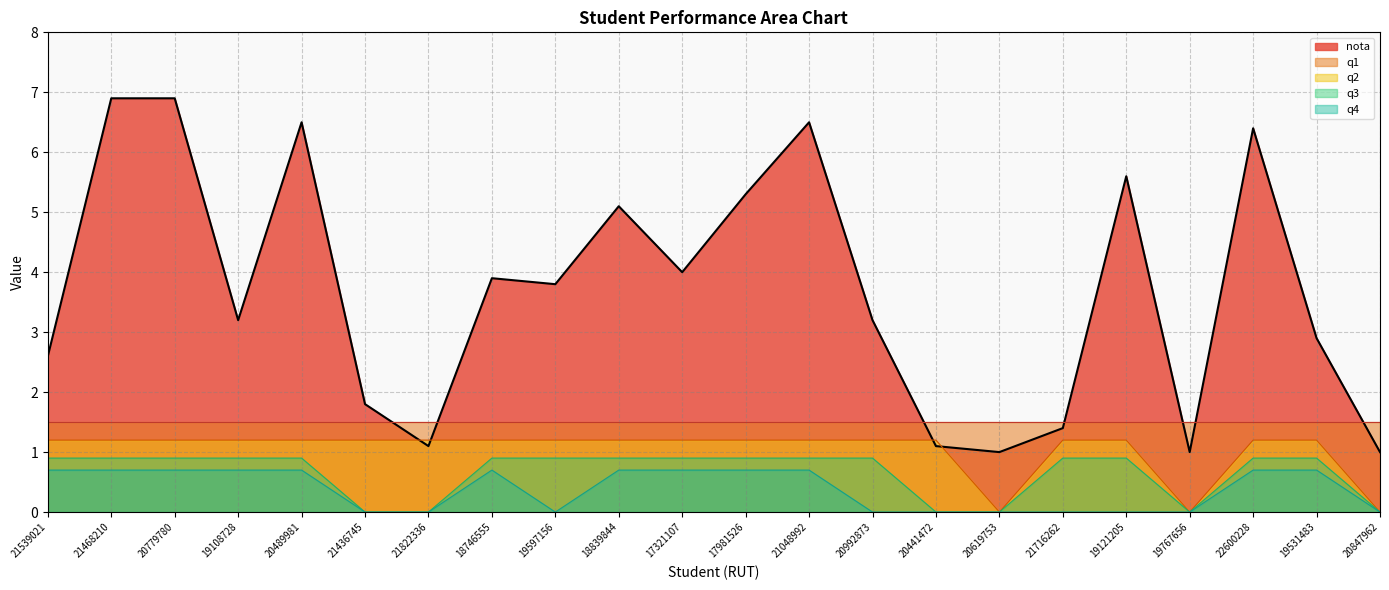

Which series has the largest total across all categories?

nota